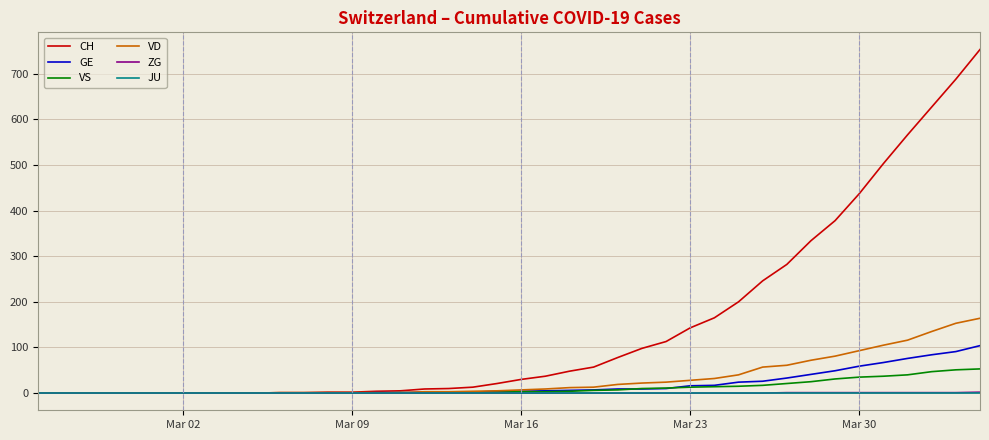

Which series has the widest spread of values?

CH